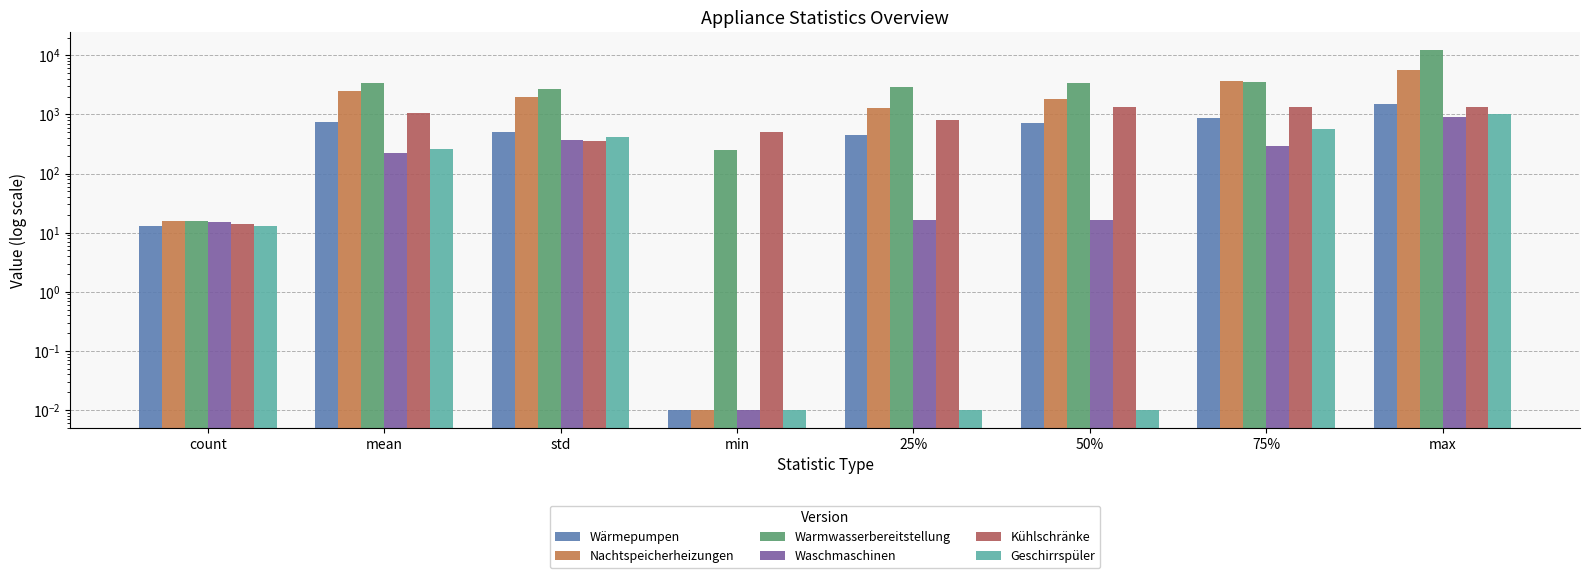

What is the label of the 5th bar from the right?

min